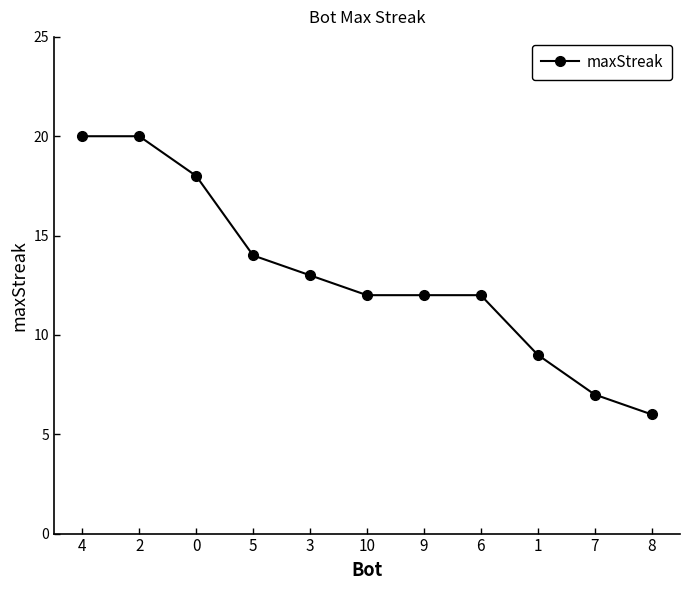

What is the value of the 1st point from the left?

20